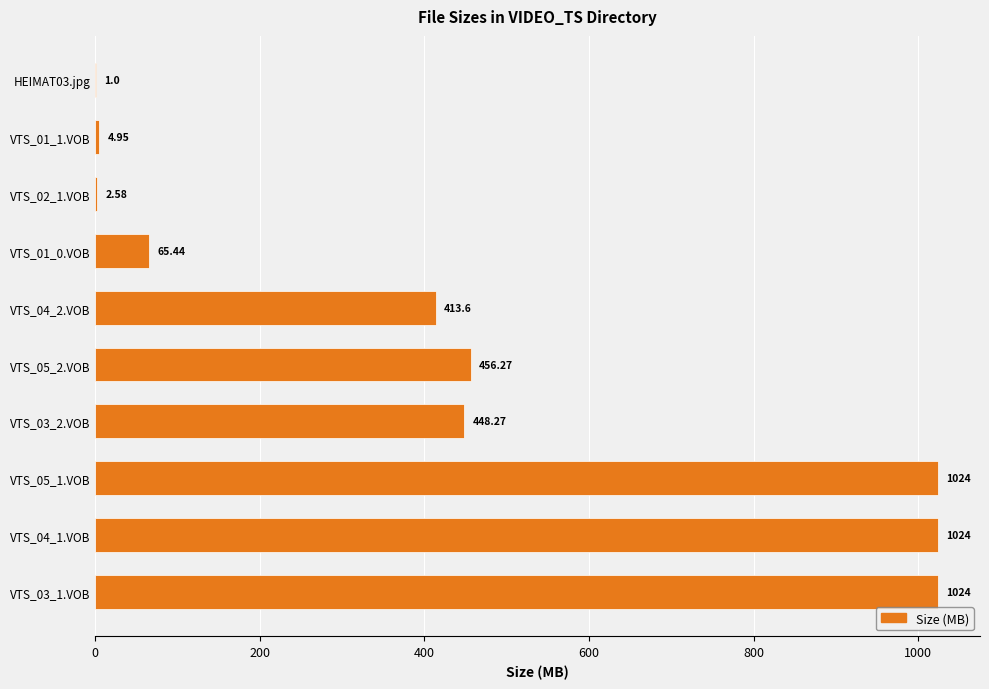

Approximately how many times larger is the value at VTS_03_1.VOB compared to VTS_02_1.VOB?

396.9